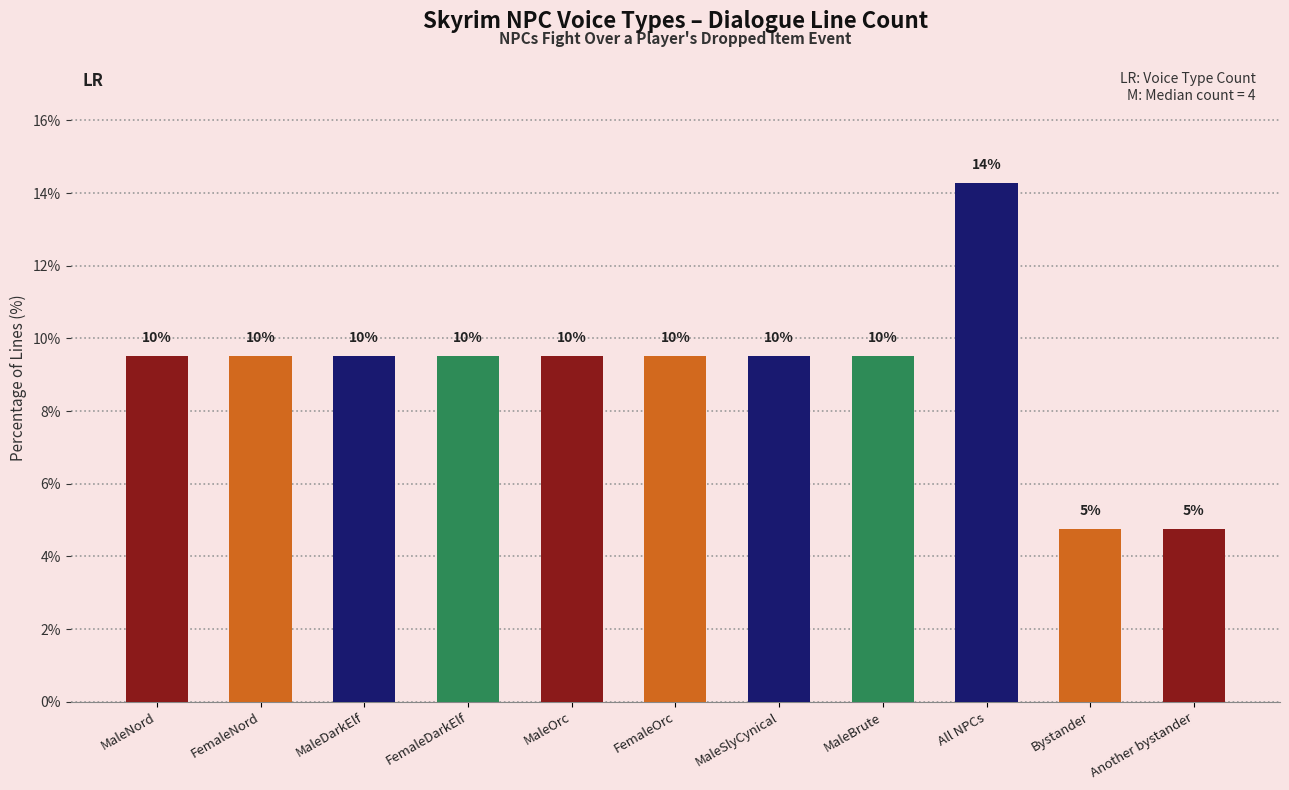

What position from the right is FemaleOrc?

6